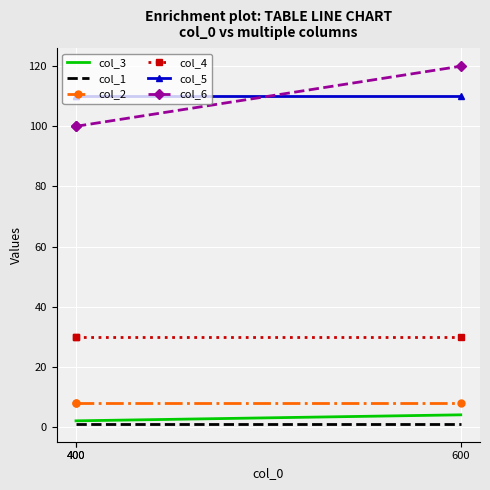

True or false: col_2 has a value of 8 at 600.

True